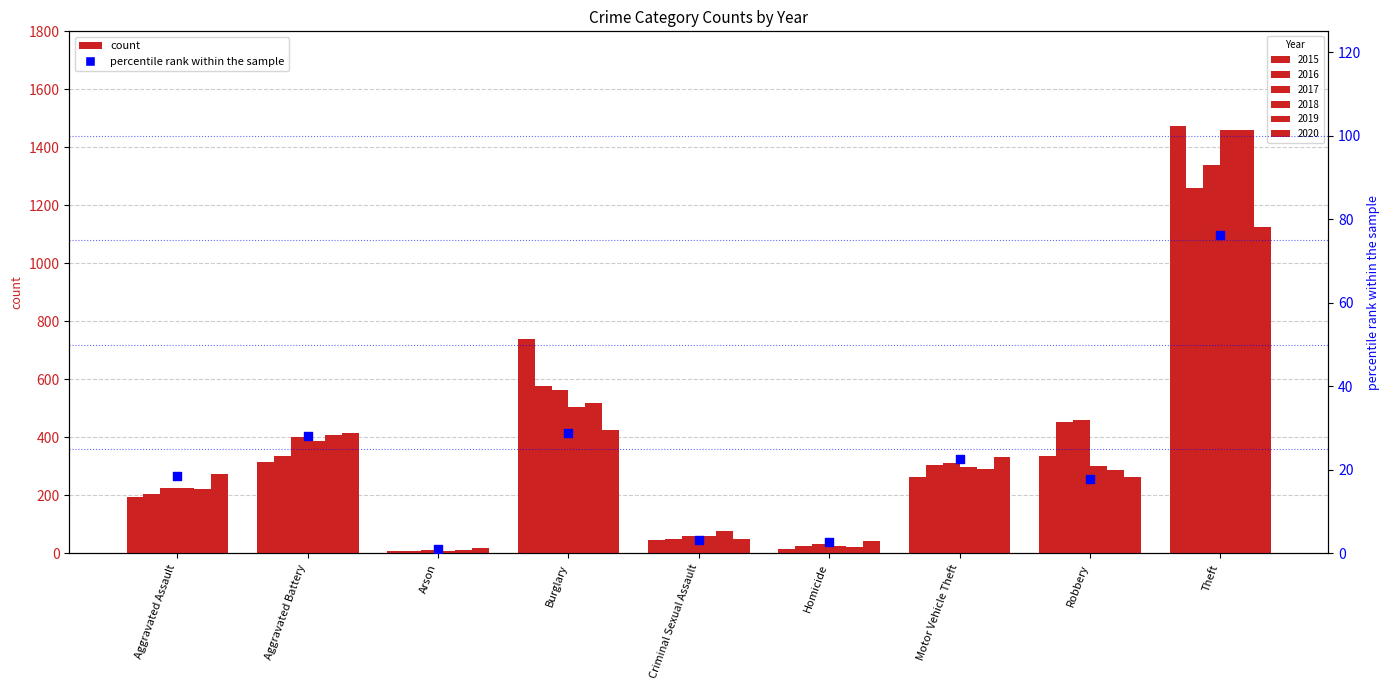

What is the change in value from Burglary to Theft?

+47.5